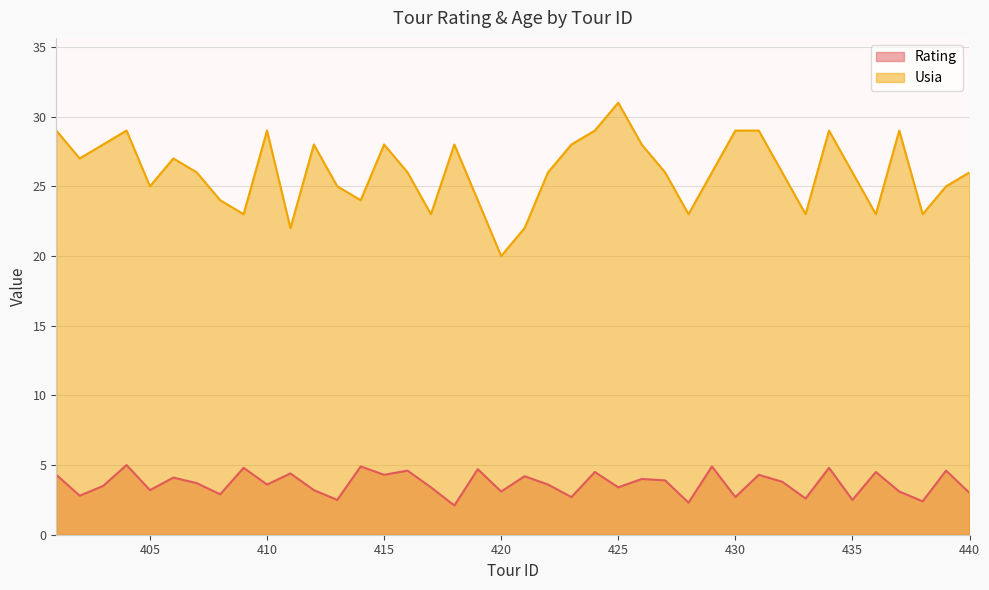

Does the chart display data point markers on the line(s)?

No